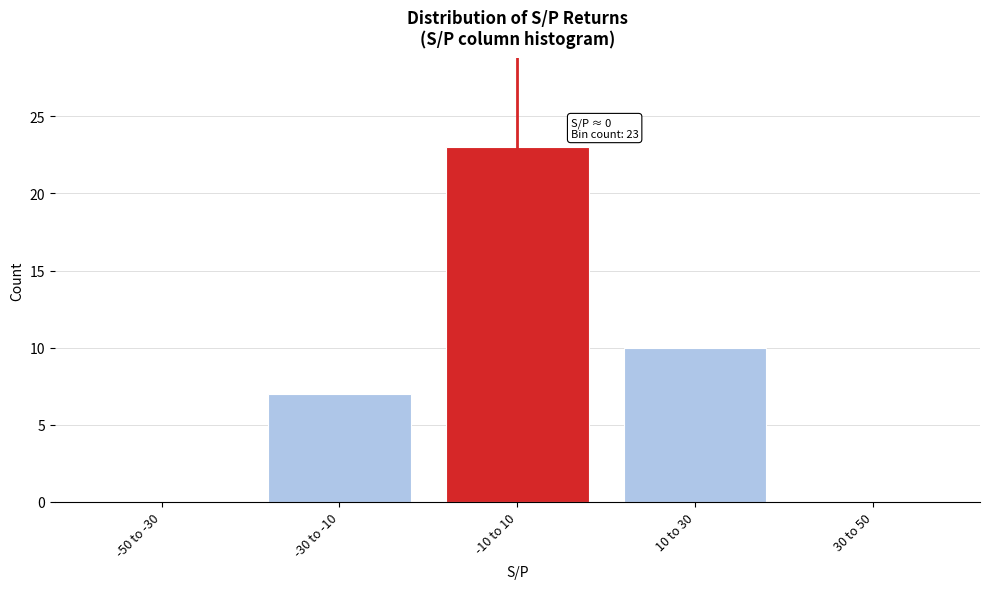

Reading right to left, what are all the values shown in this chart?

30 to 50=0	10 to 30=10	-10 to 10=23	-30 to -10=7	-50 to -30=0